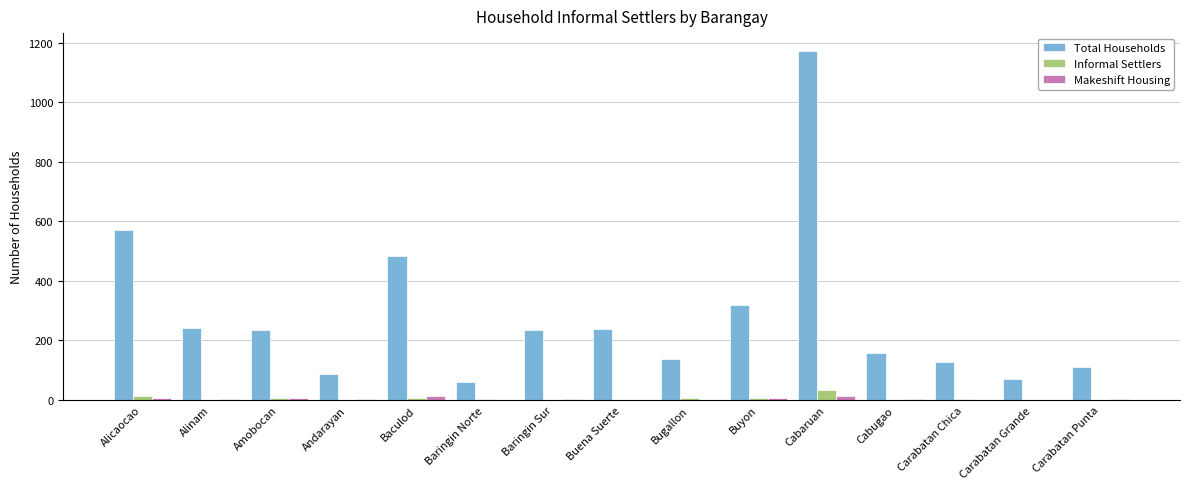

Does the chart contain stacked bars?

No